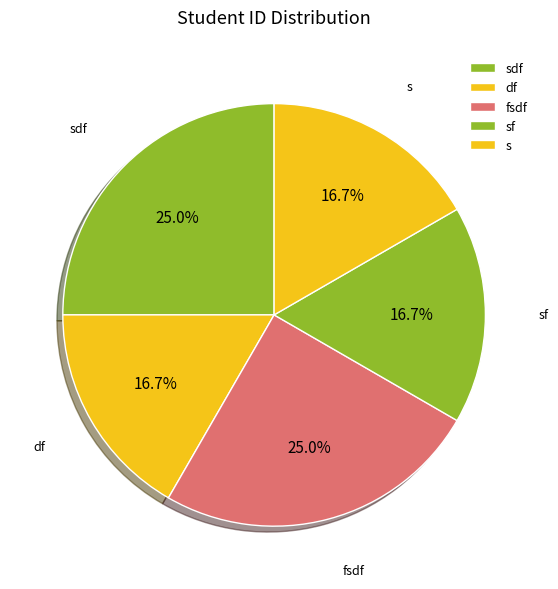

Combined, do s and sf account for over 50%?

No